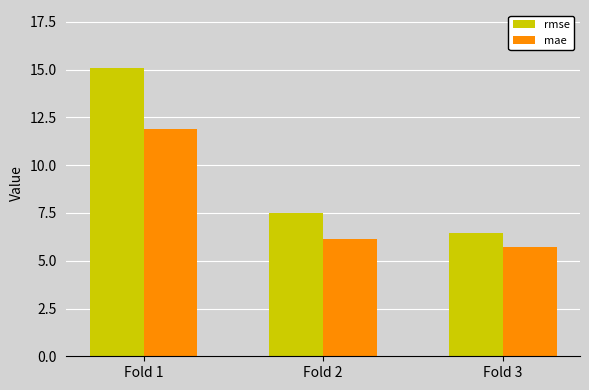

Reading right to left, what are all the values shown in this chart?

rmse: 6.5	7.5	15.1
mae: 5.7	6.1	11.9